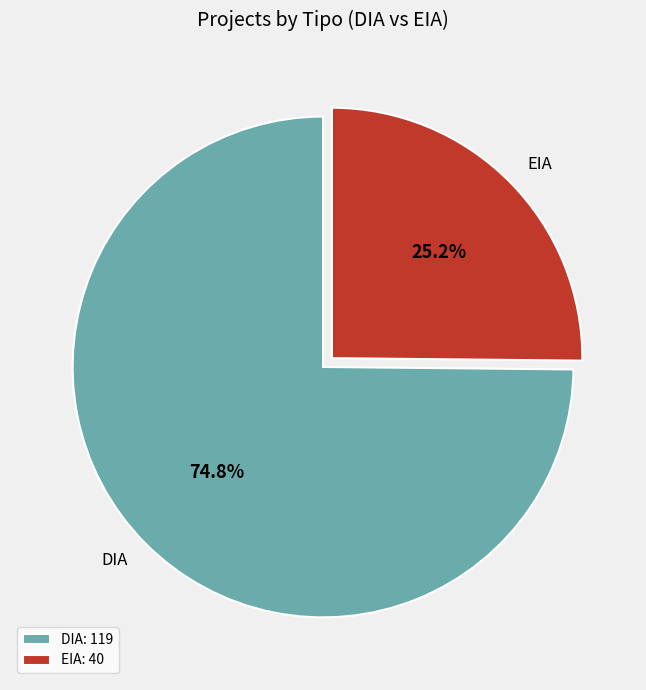

Count the number of slices in the pie.

2